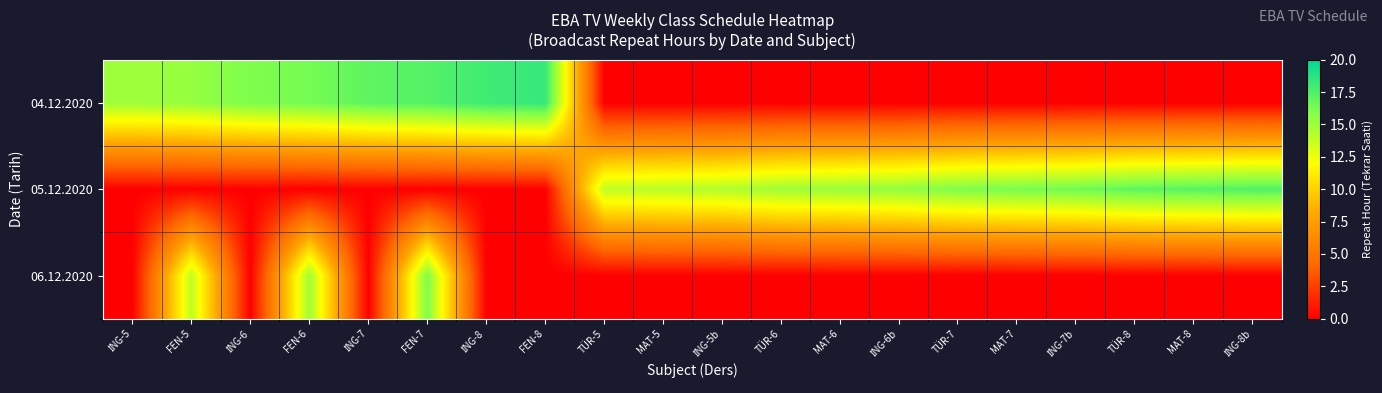

Rank the series by their maximum value, from highest to lowest.

04.12.2020, 05.12.2020, 06.12.2020